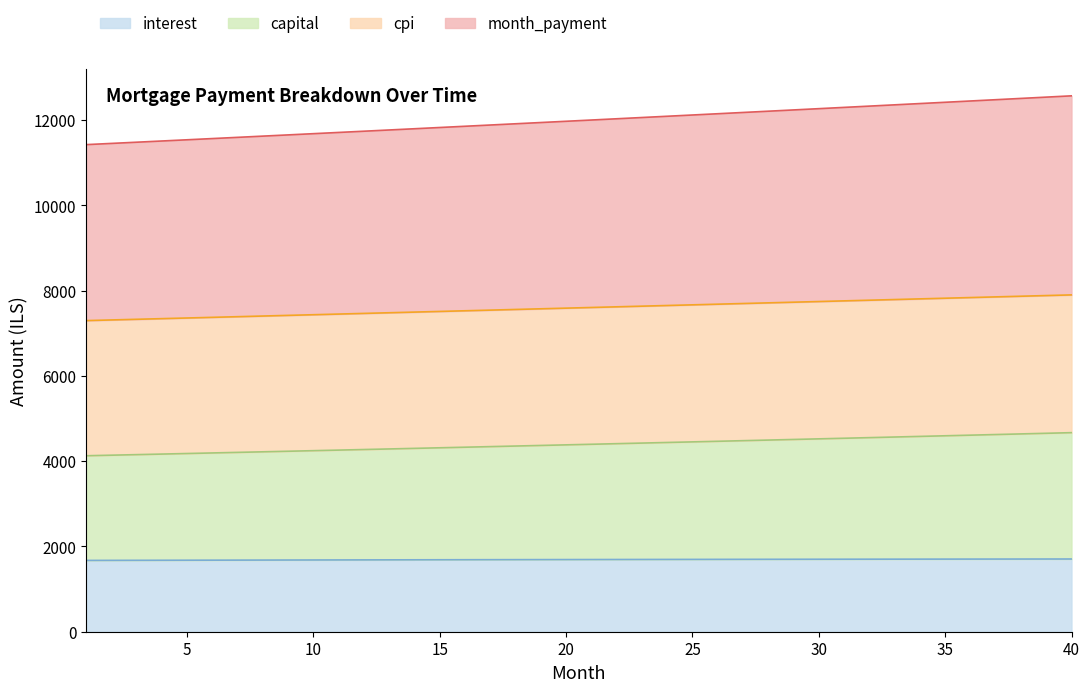

What is the average value of the capital series?

4391.3